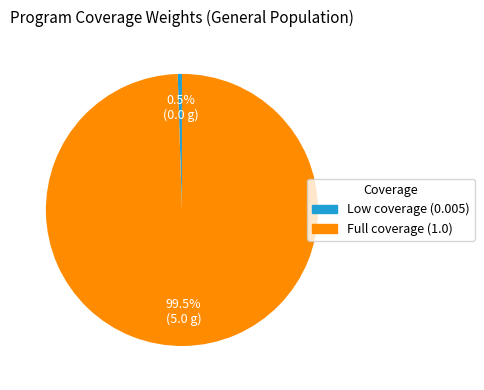

Is there any slice that represents more than half of the pie?

Yes